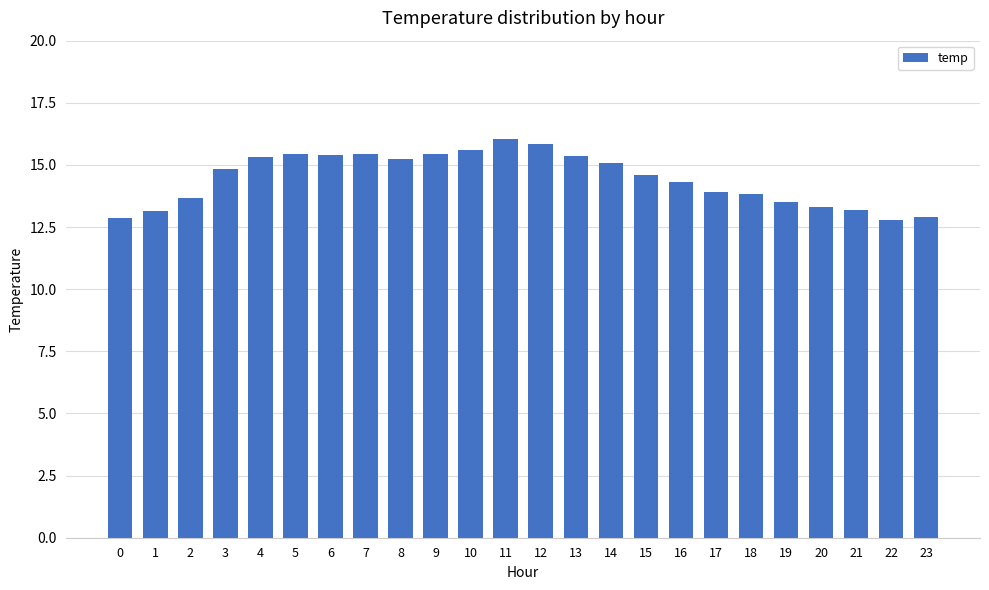

Is it true that the value at 5 is 15.4?

True